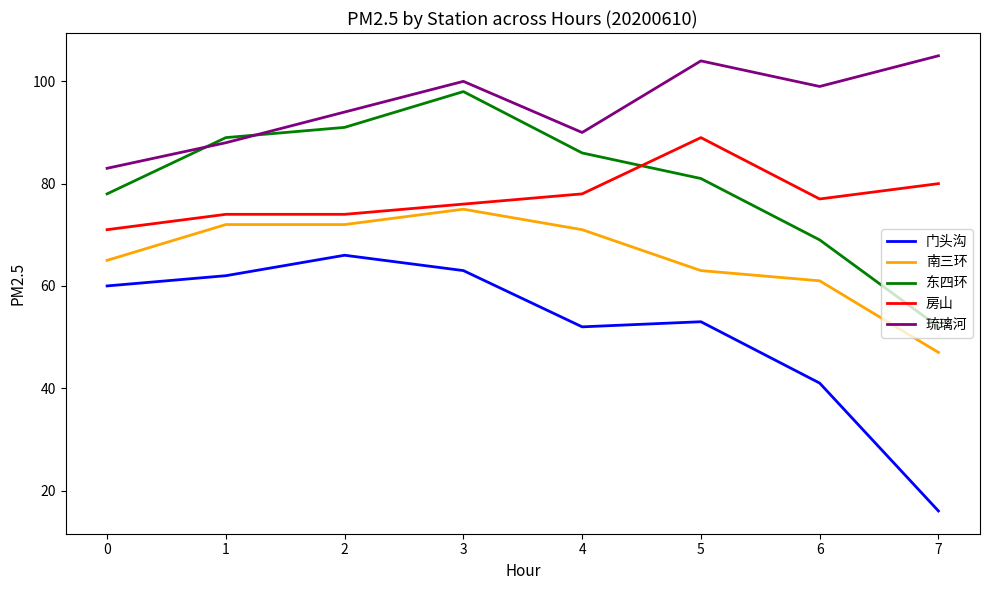

Which category has the highest value in the 琉璃河 series?

7